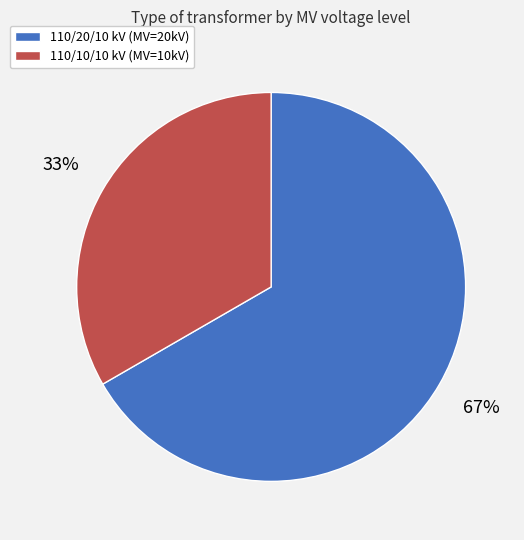

Is there any slice that represents more than half of the pie?

Yes